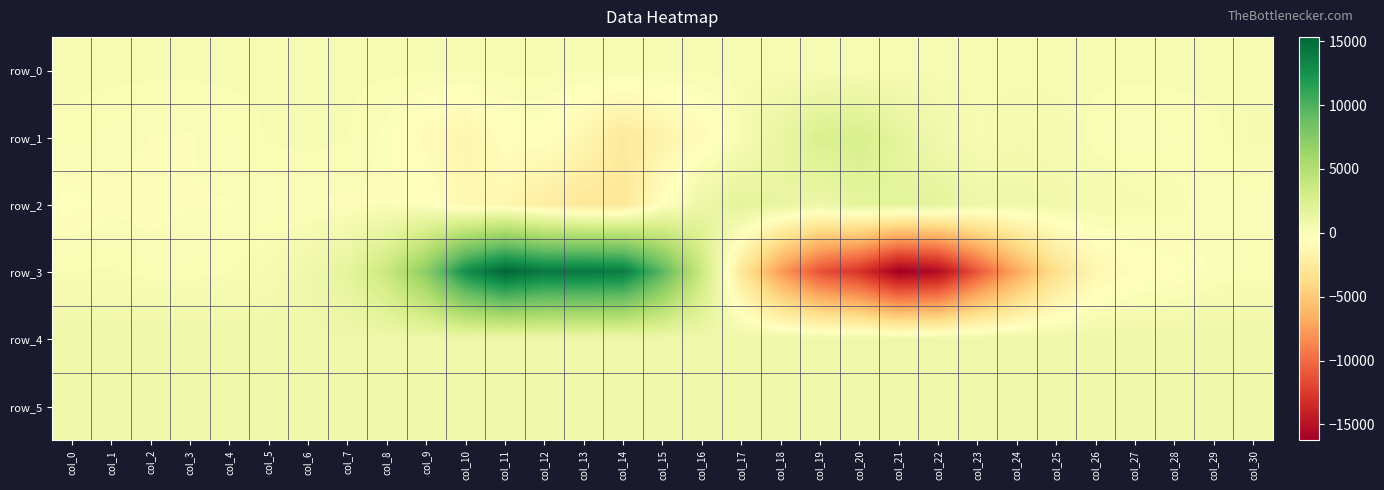

What is the average value of the row_0 series?

220.5